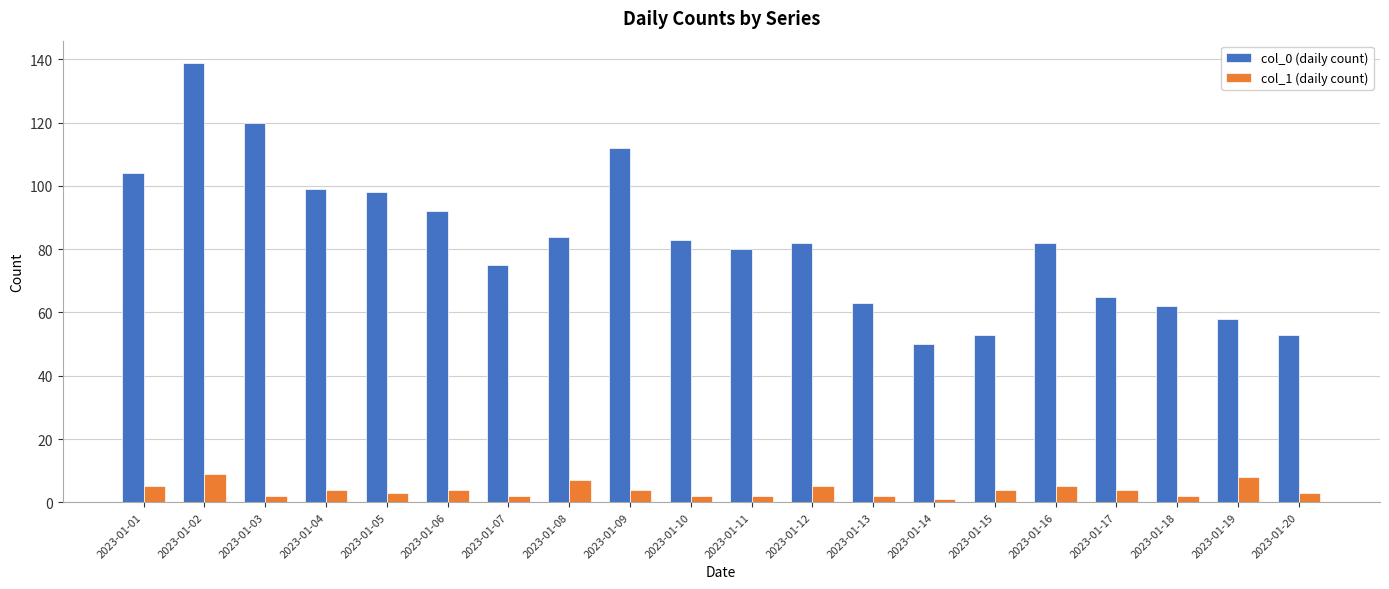

How many bars are there in total?

40